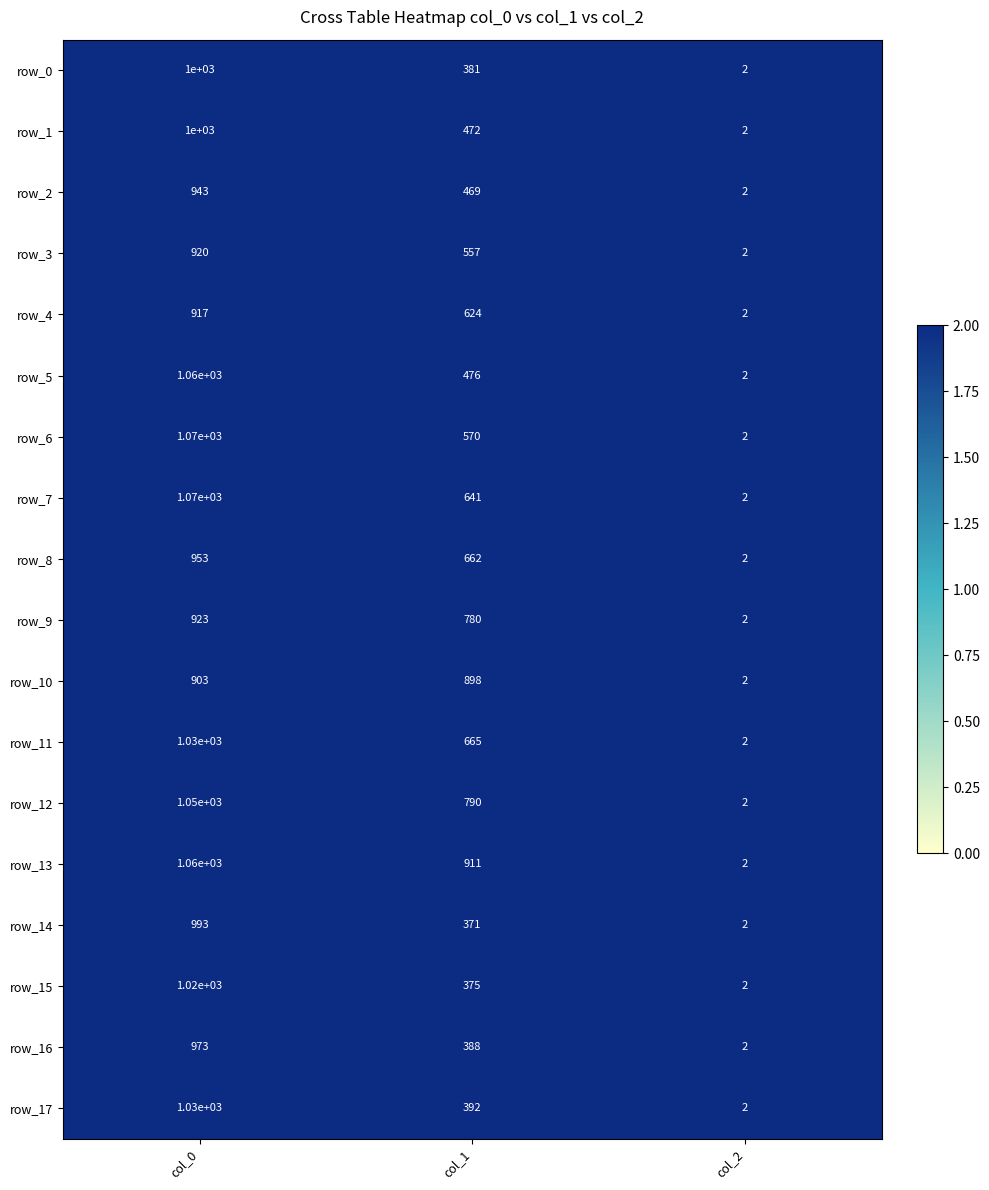

At col_1, list the series in order from largest to smallest.

row_13, row_10, row_12, row_9, row_11, row_8, row_7, row_4, row_6, row_3, row_5, row_1, row_2, row_17, row_16, row_0, row_15, row_14